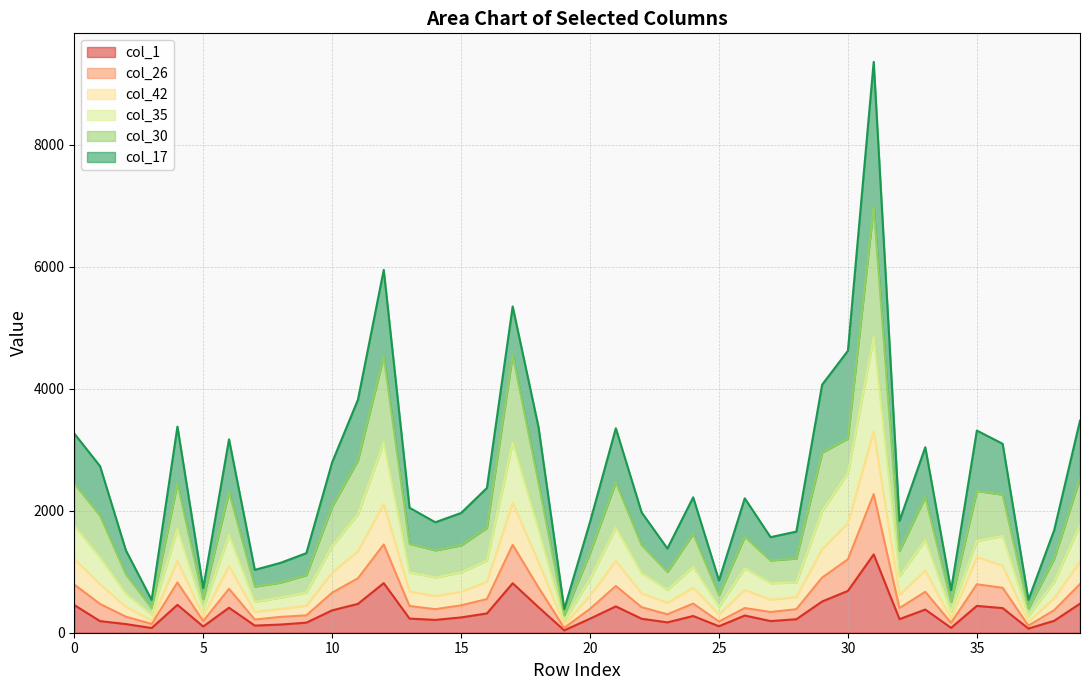

At which category does the chart reach its minimum across all series?

19